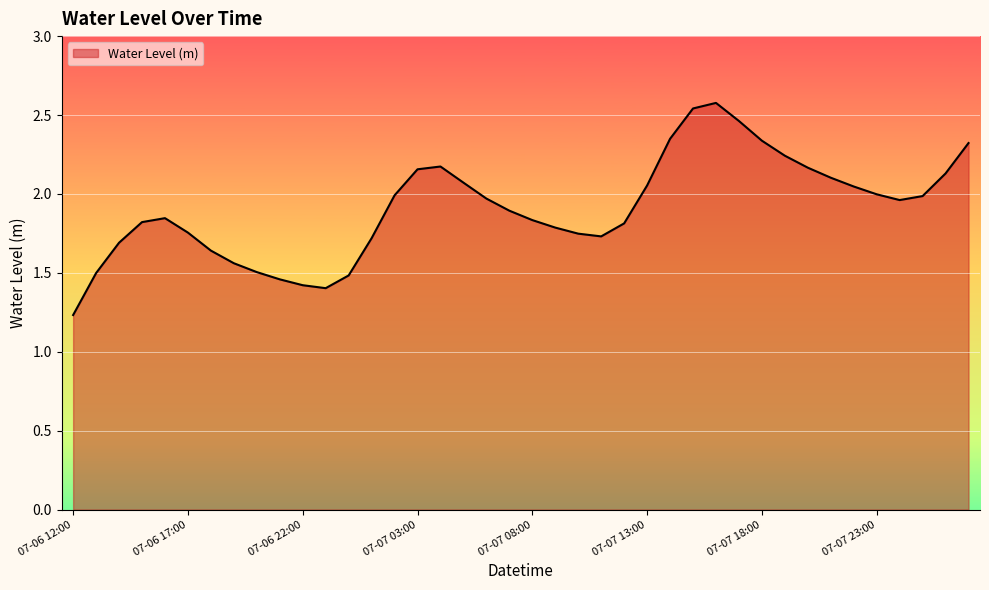

What is the maximum value shown in the chart?

2.6